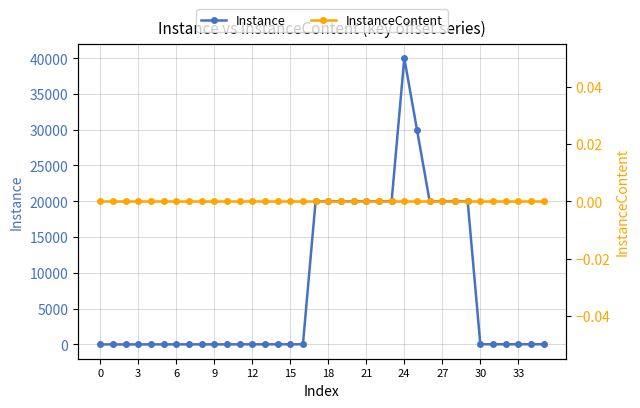

What are all the series names shown in the legend?

Instance, InstanceContent